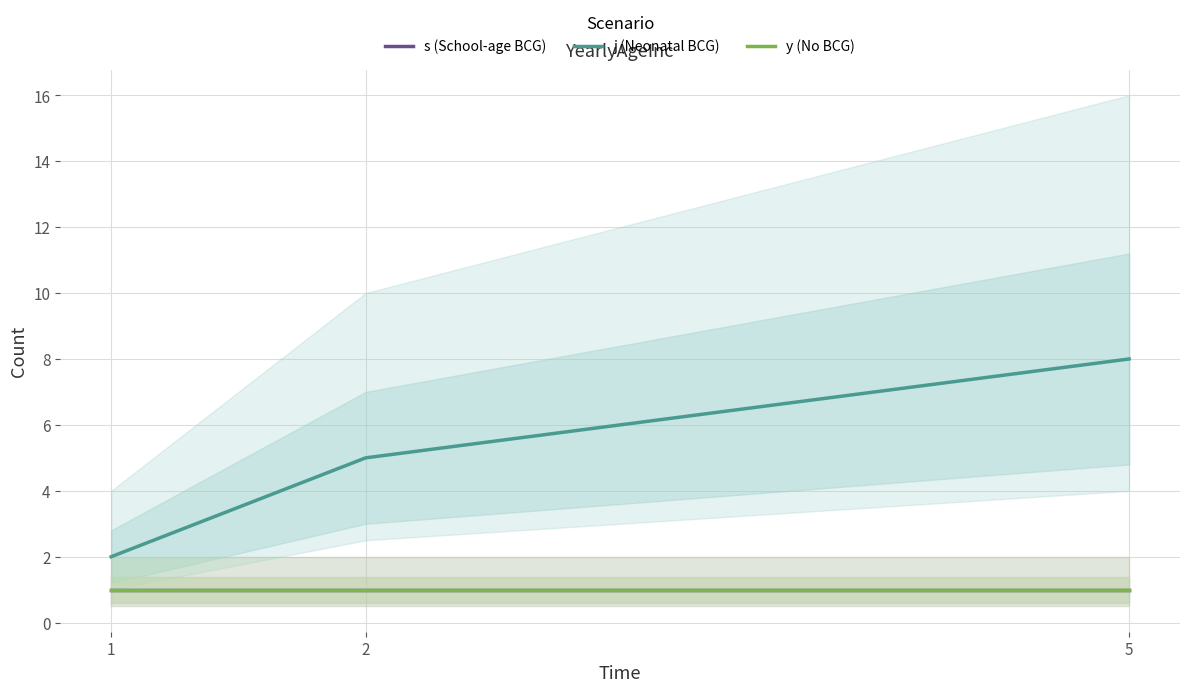

Does the chart have visible grid lines?

Yes